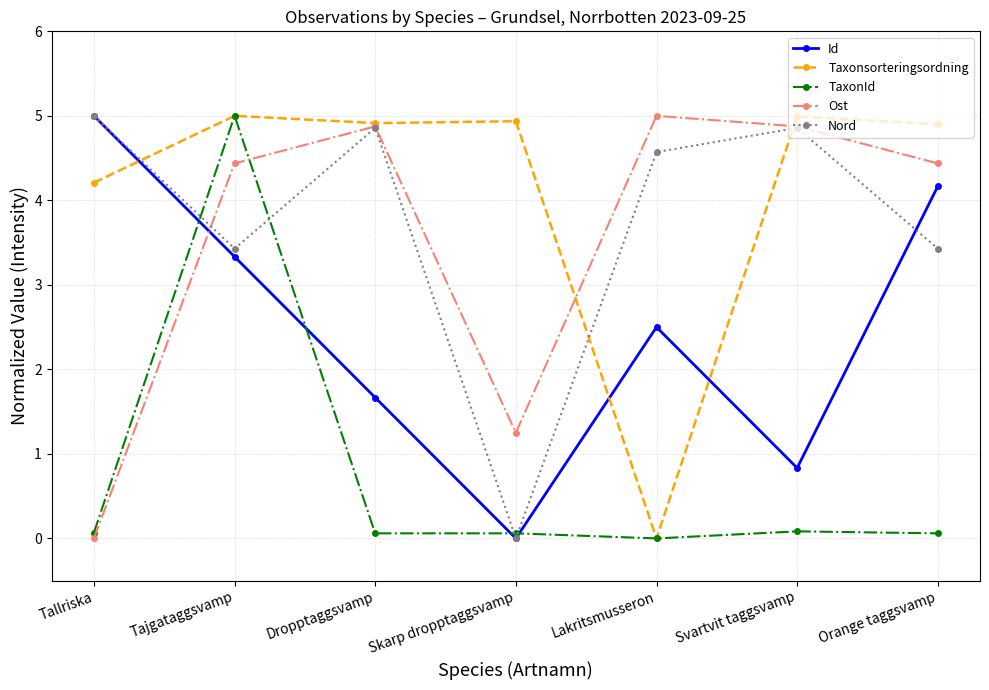

What is the value of the Nord point at the 5th from the left?

4.6